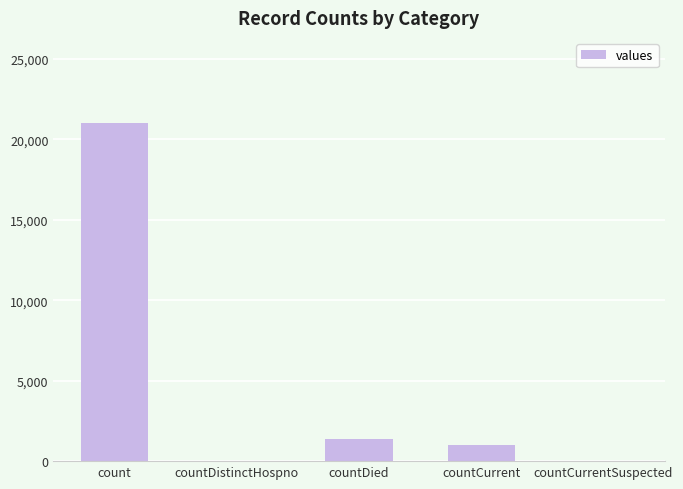

How many categories are shown in the chart?

5